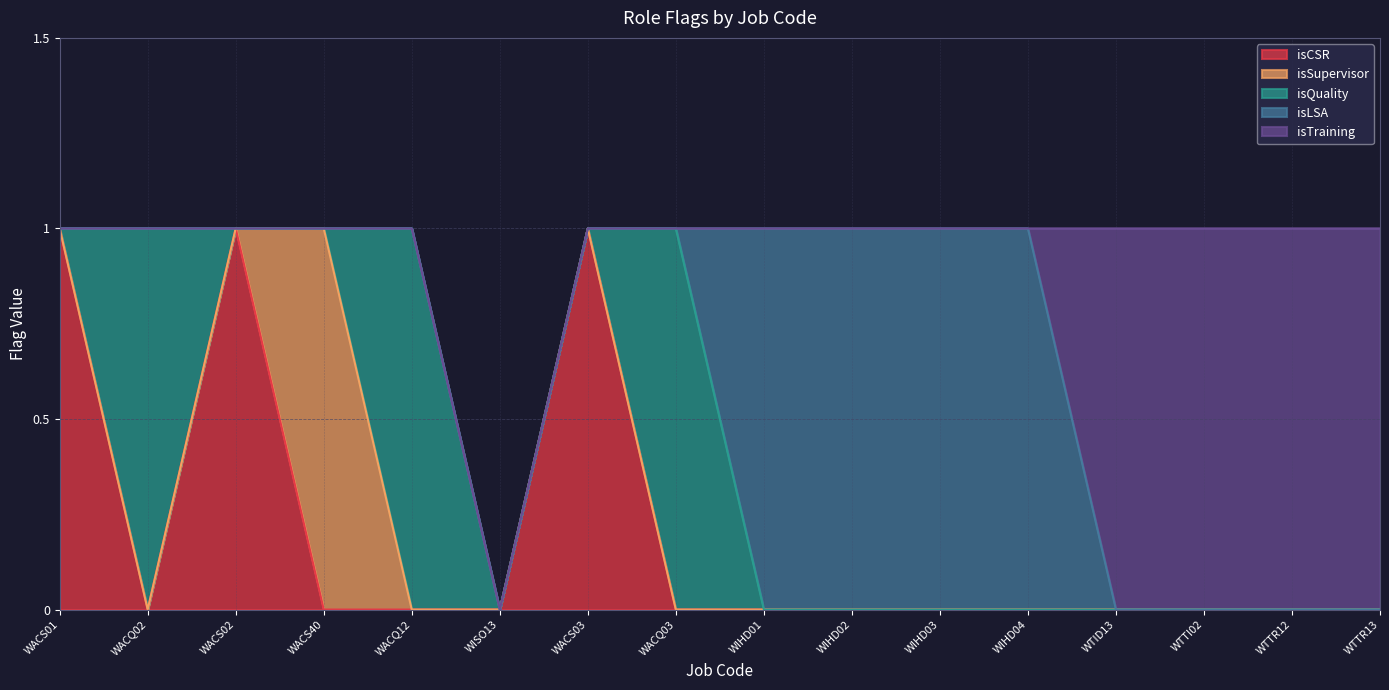

What is the label of the 16th point from the left?

WTTR13